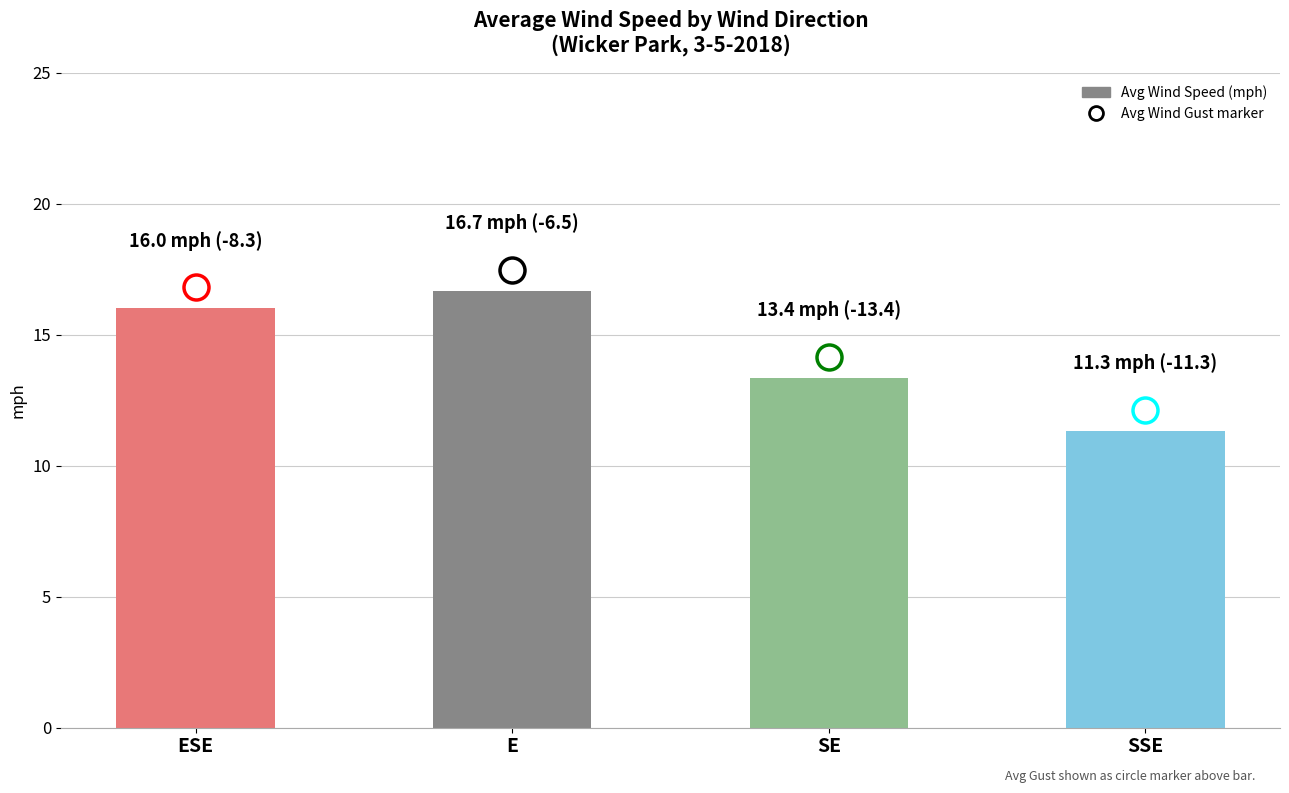

What is the difference between the maximum and second lowest values?

3.3